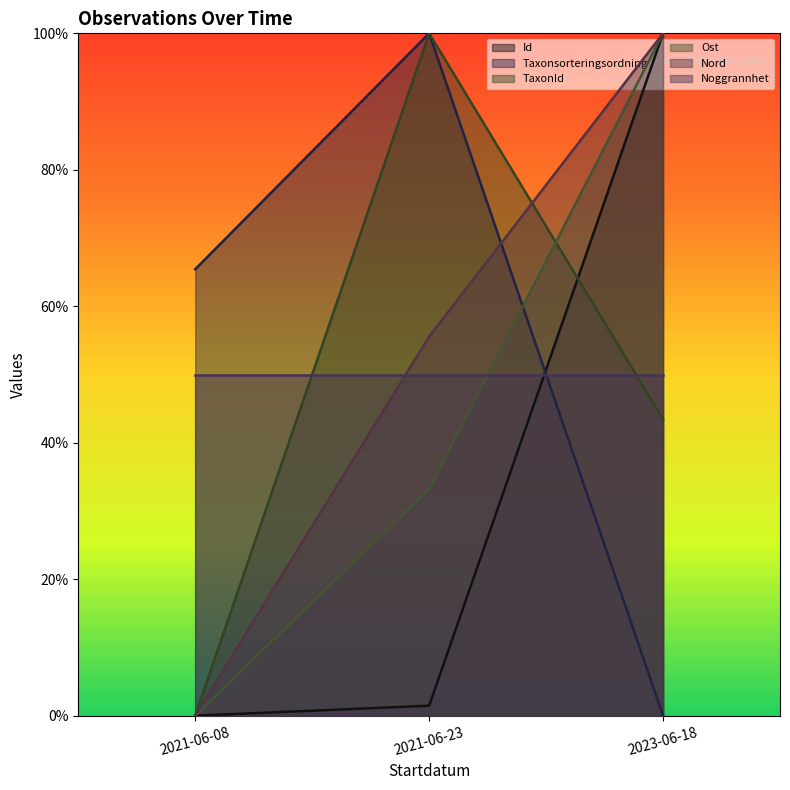

Does the chart display data point markers on the line(s)?

No